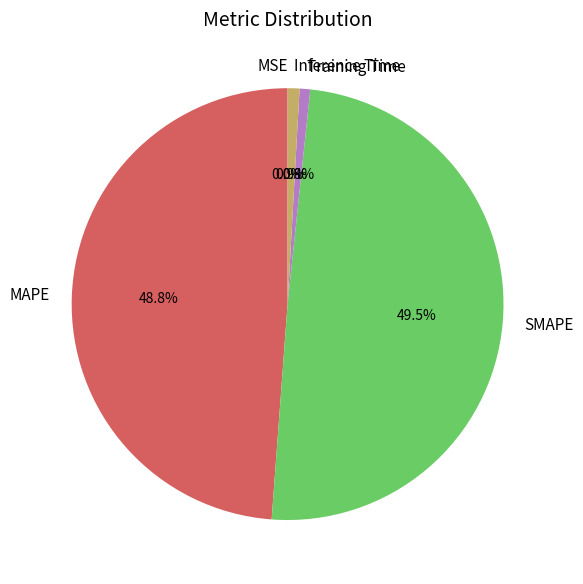

What is the total percentage of Inference Time and SMAPE?

50.4%